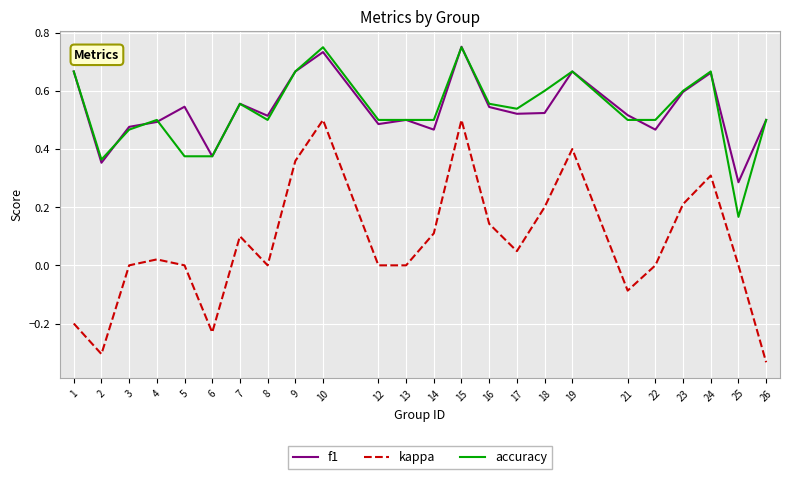

Which category has the lowest value across all series?

26